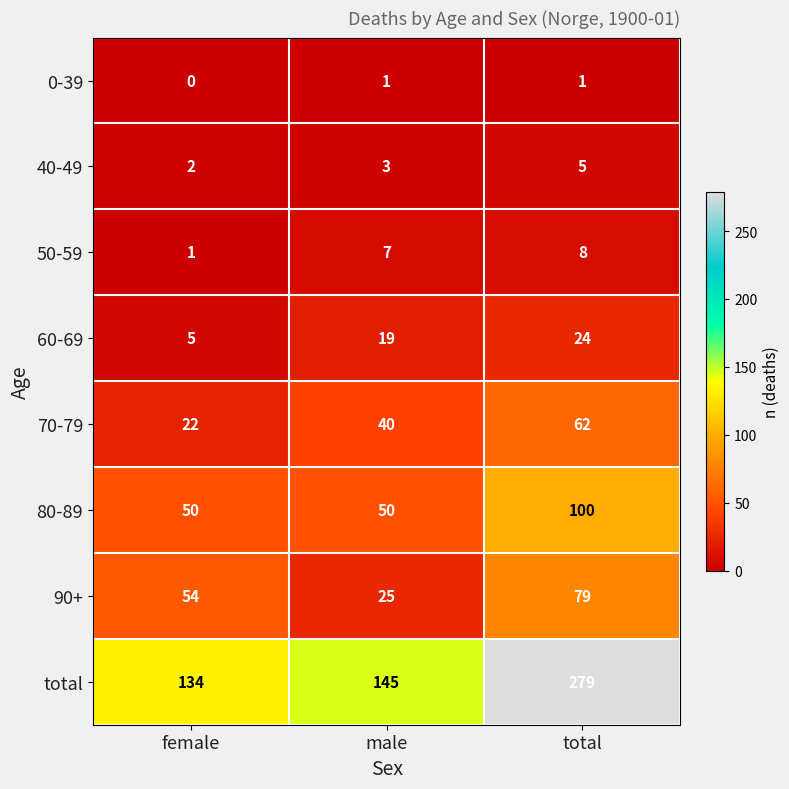

Which label corresponds to the largest value in the chart?

total